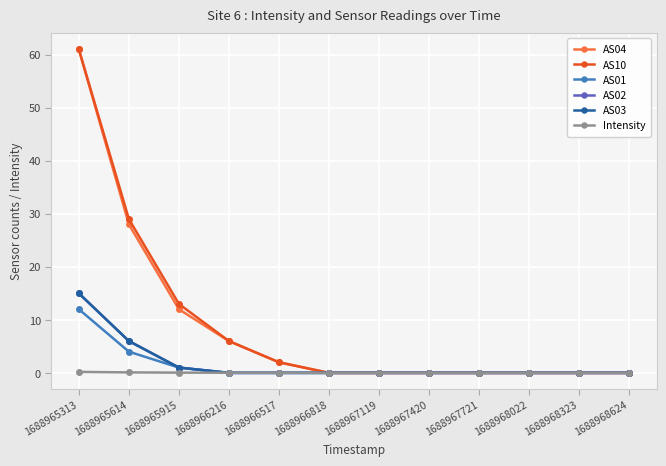

Which series has the largest total across all categories?

AS10